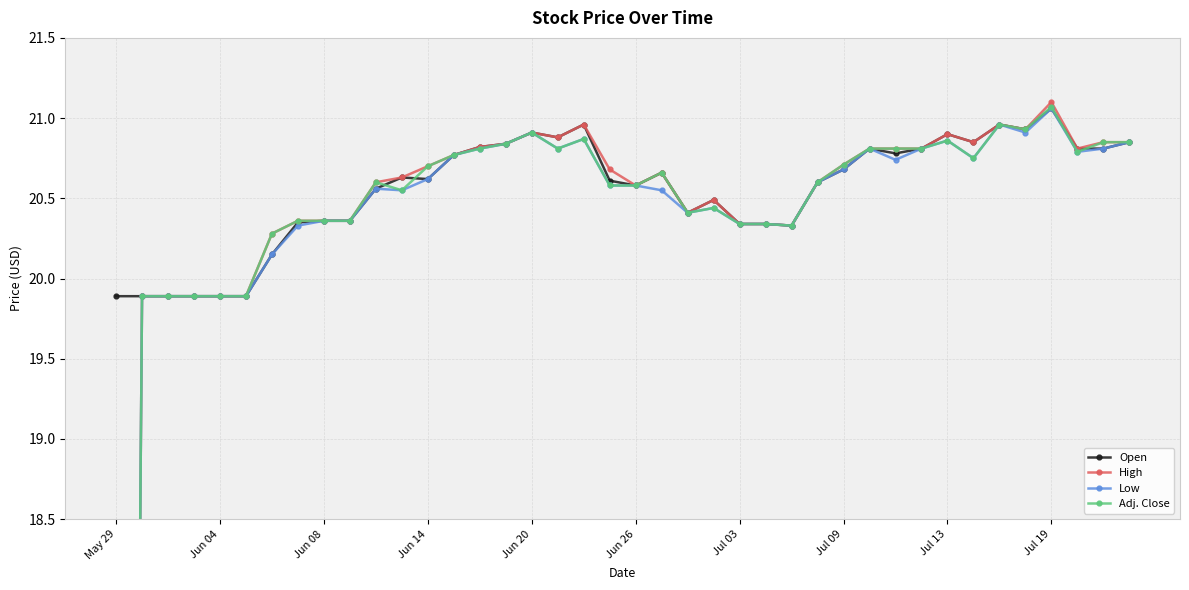

What is the maximum value shown in the chart?

21.1